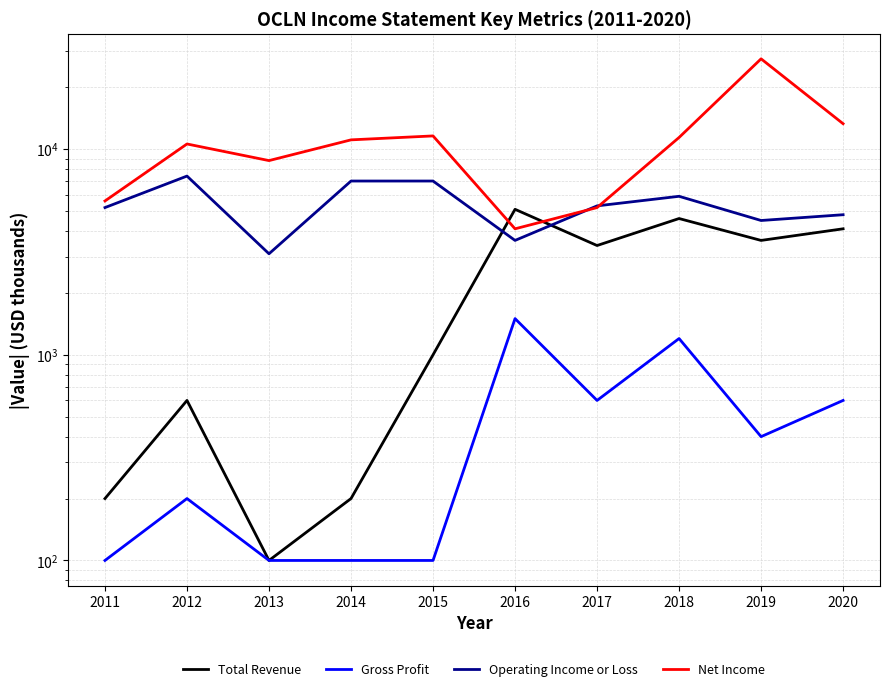

How many values in the Total Revenue series are below 3400?

5